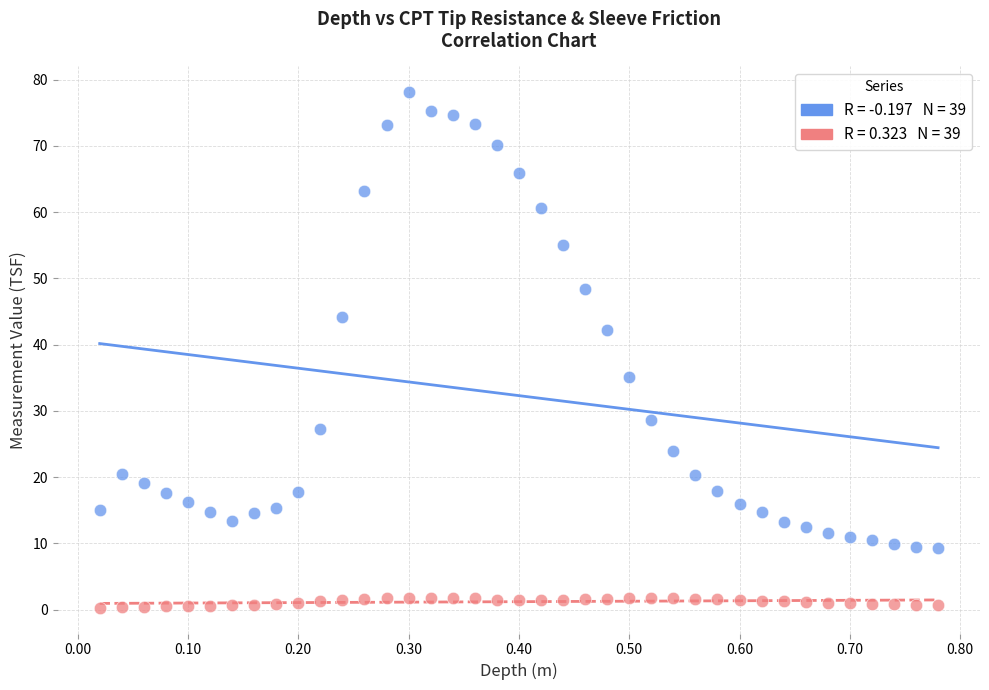

Across all data points, what is the range of X values (max minus min)?

0.8